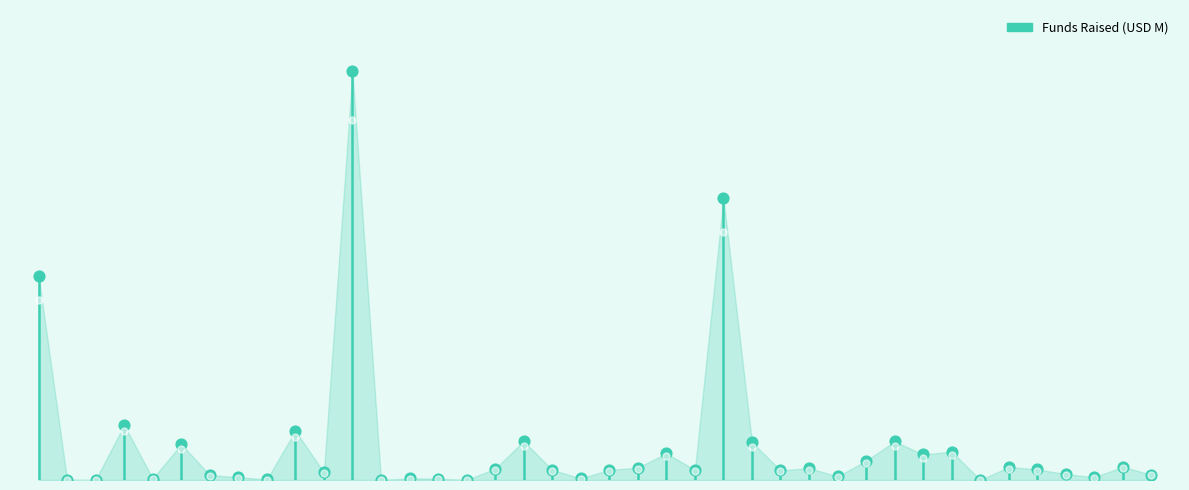

What is the ratio of the value at 39 to the value at 22?

0.2